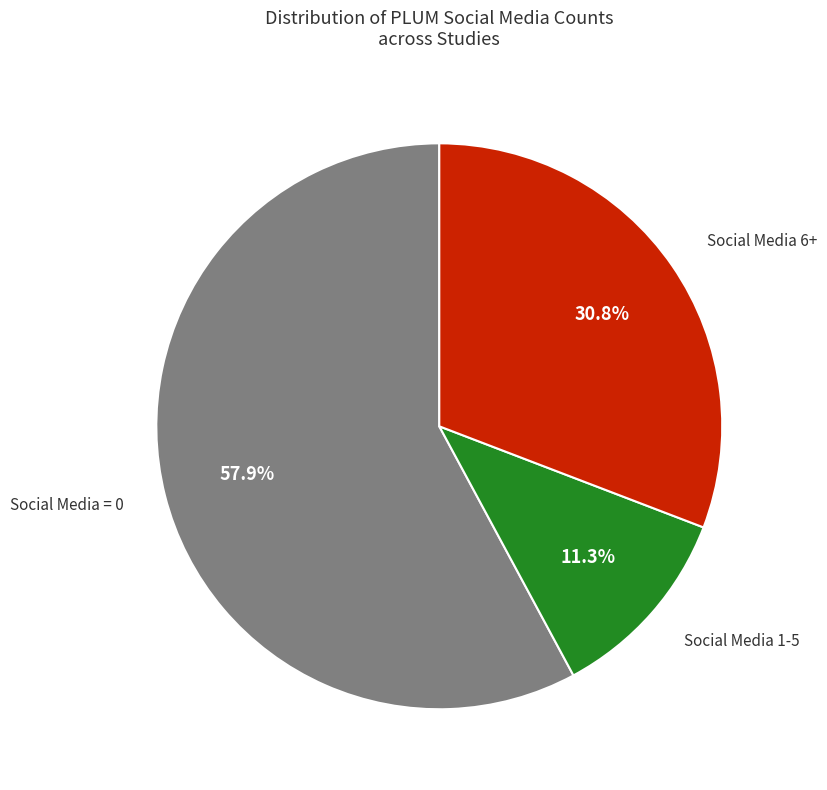

Is there any slice that represents more than half of the pie?

Yes